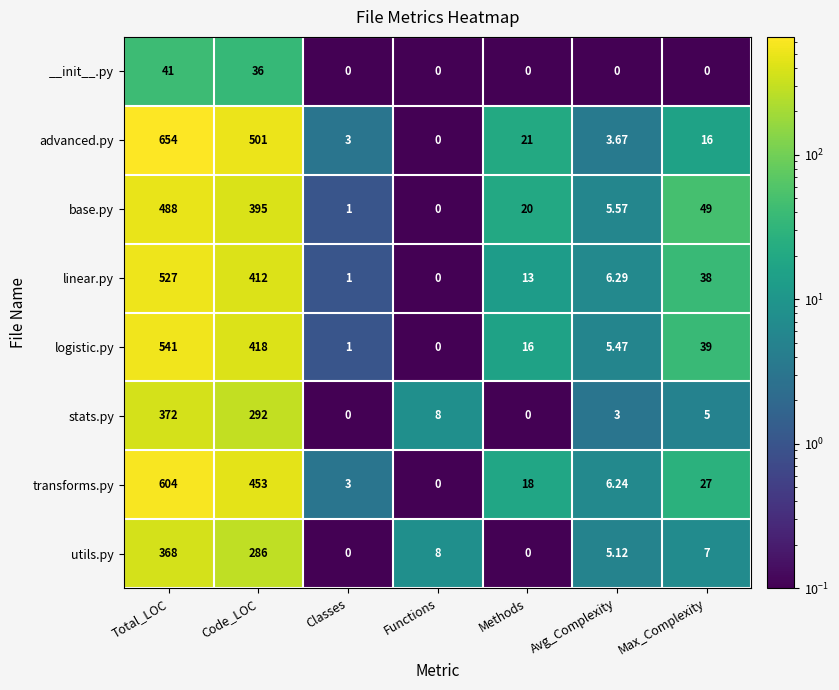

What is the minimum value shown in the chart?

0.0